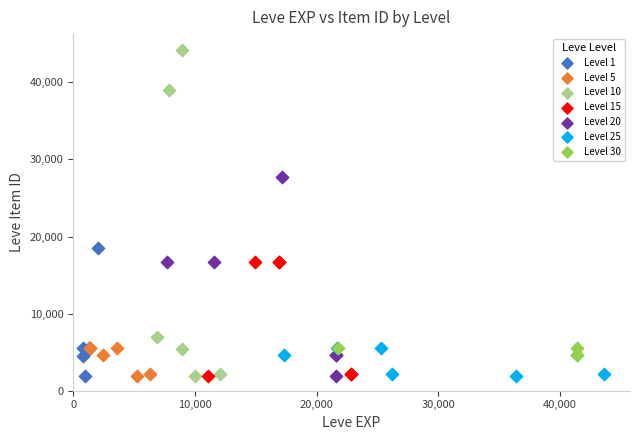

Which series has the largest Y range (max minus min)?

Level 10